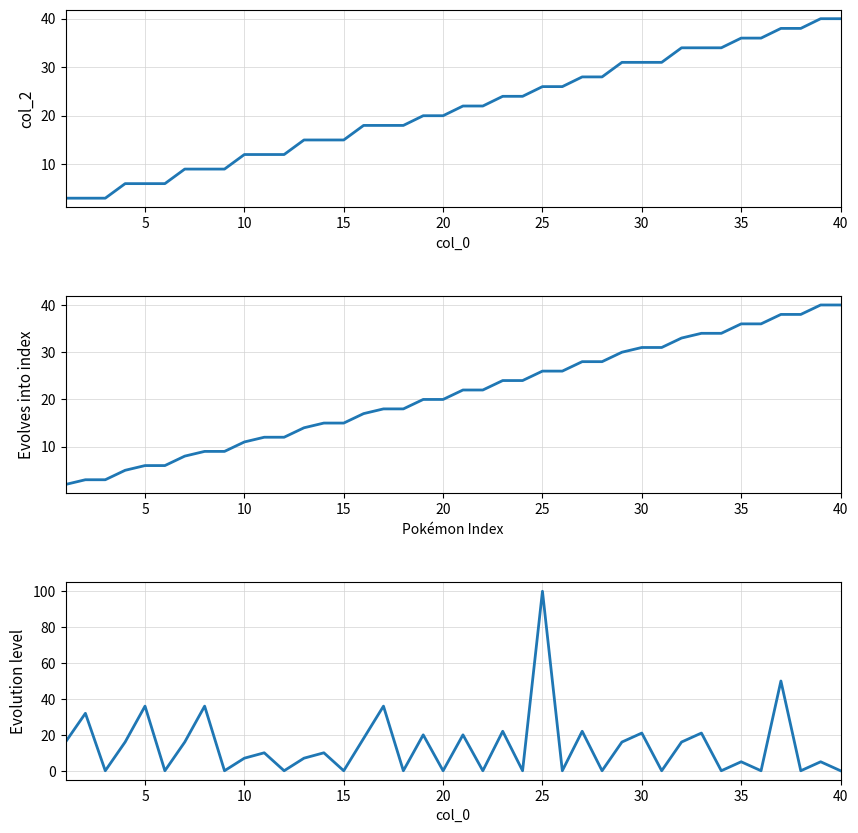

How many categories are shown in the chart?

40